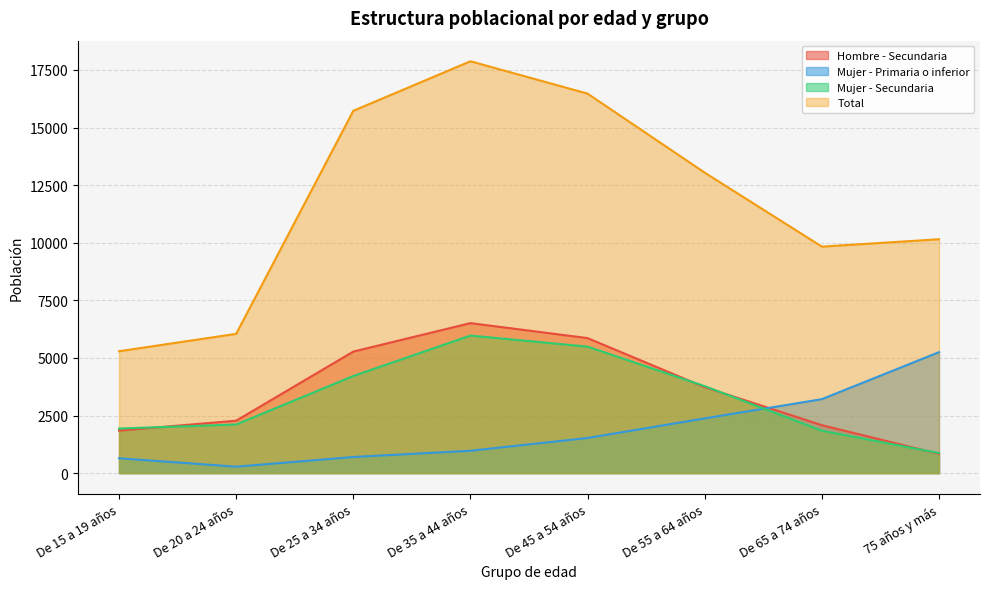

What position from the left is De 65 a 74 años?

7